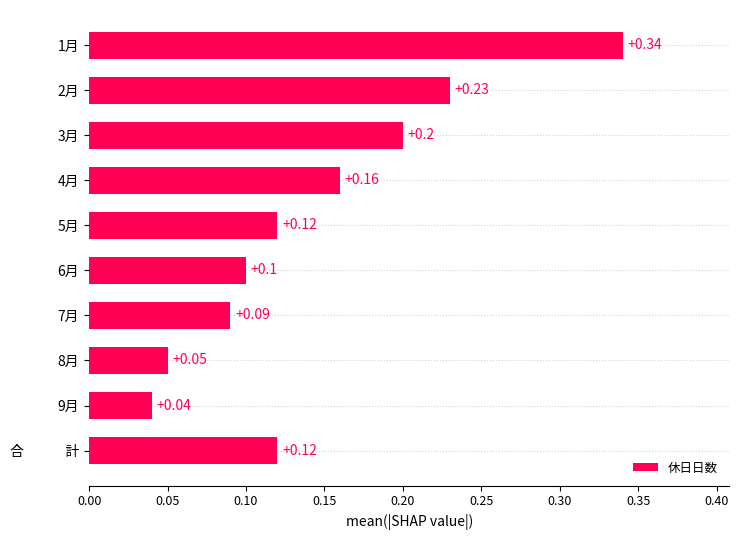

Between 1月 and 7月, which is larger?

1月